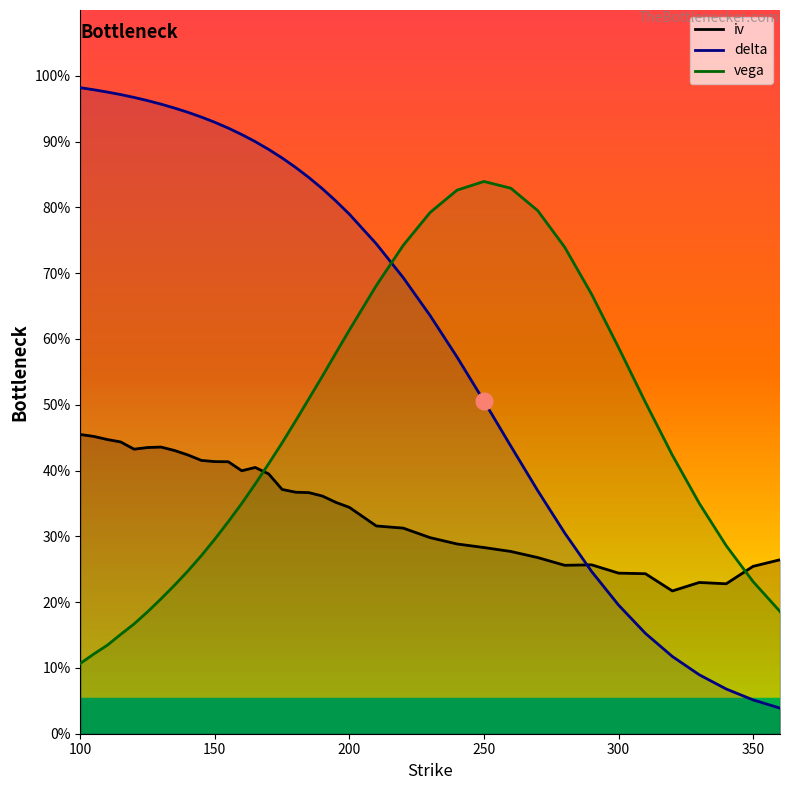

What are all the series names shown in the legend?

iv, delta, vega